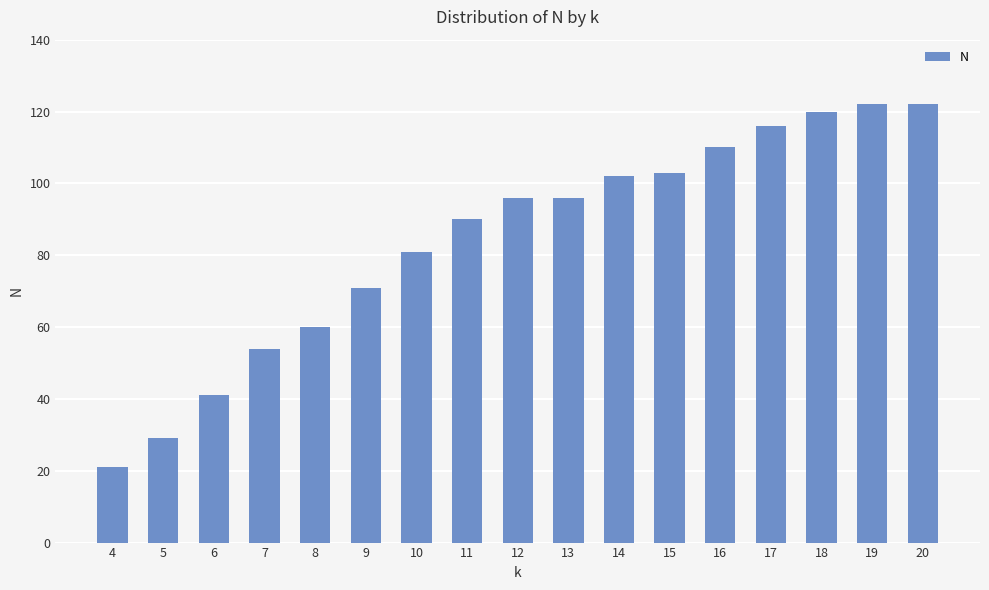

What is the smallest value displayed?

21